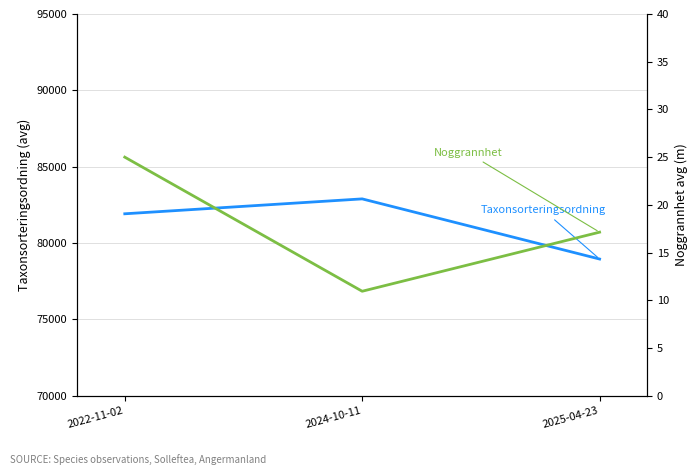

What are all the series names shown in the legend?

Taxonsorteringsordning, Noggrannhet